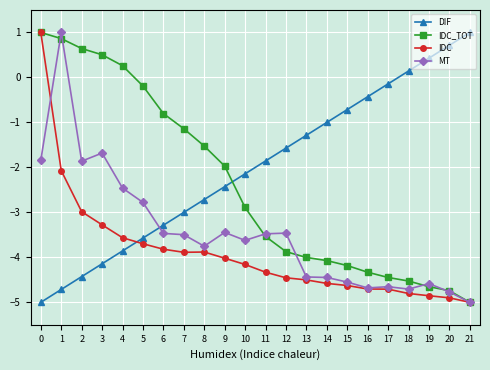

What is the lowest value of the DIF series?

-5.0